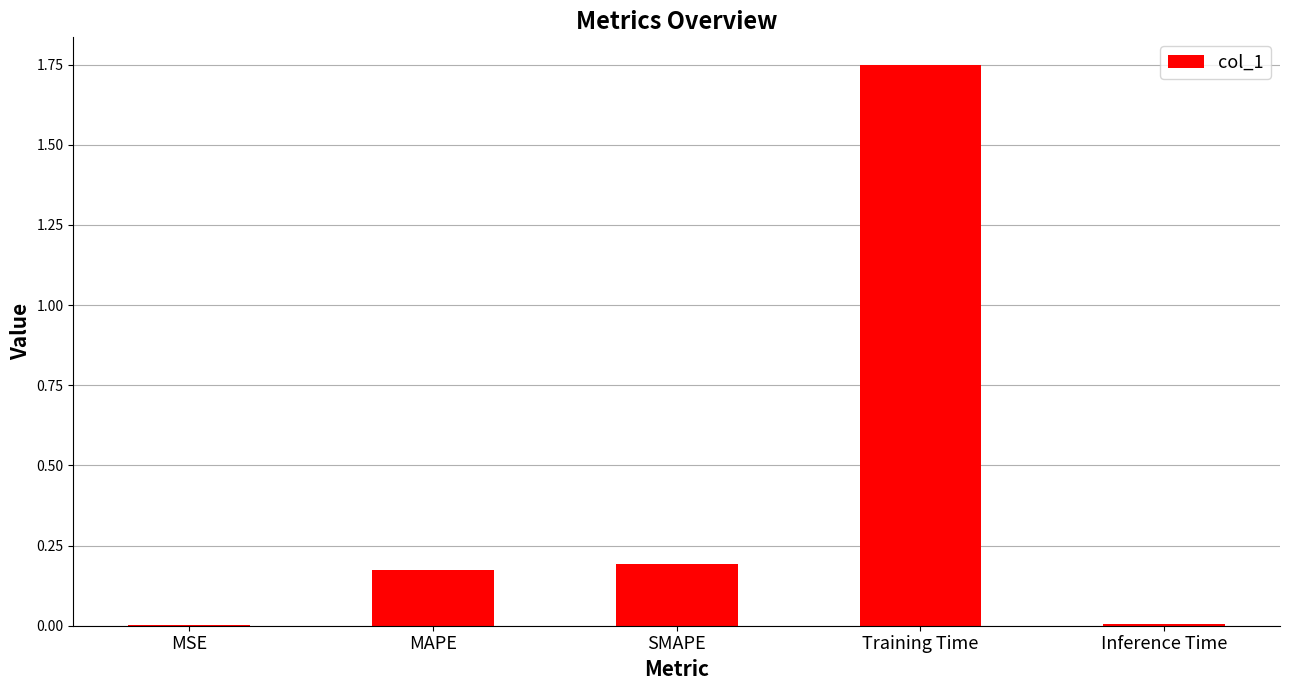

What is the sum of all values?

2.1